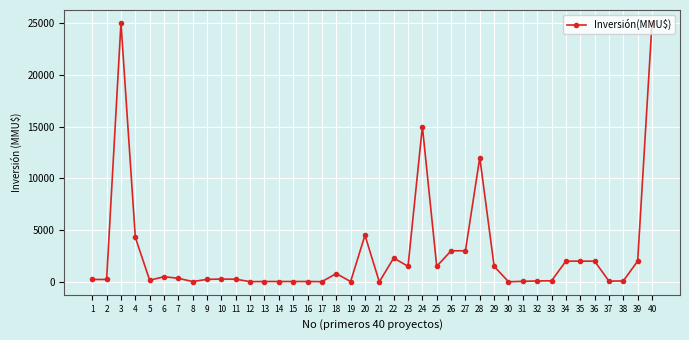

The value at 40 is 39245. True or false?

False